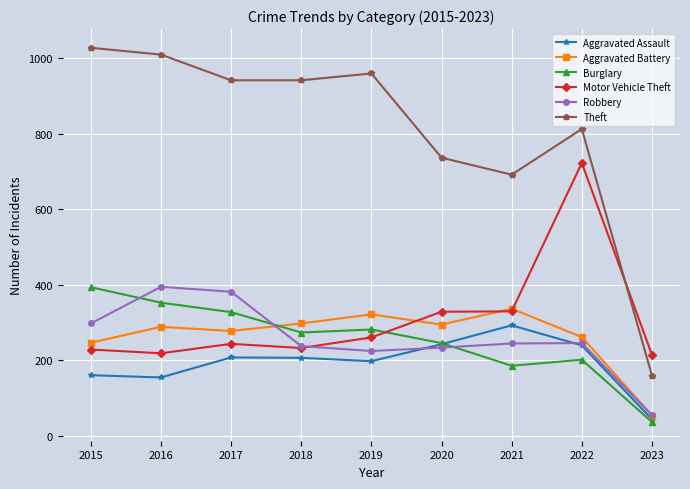

What is the value of the Burglary point at the 2nd from the left?

352